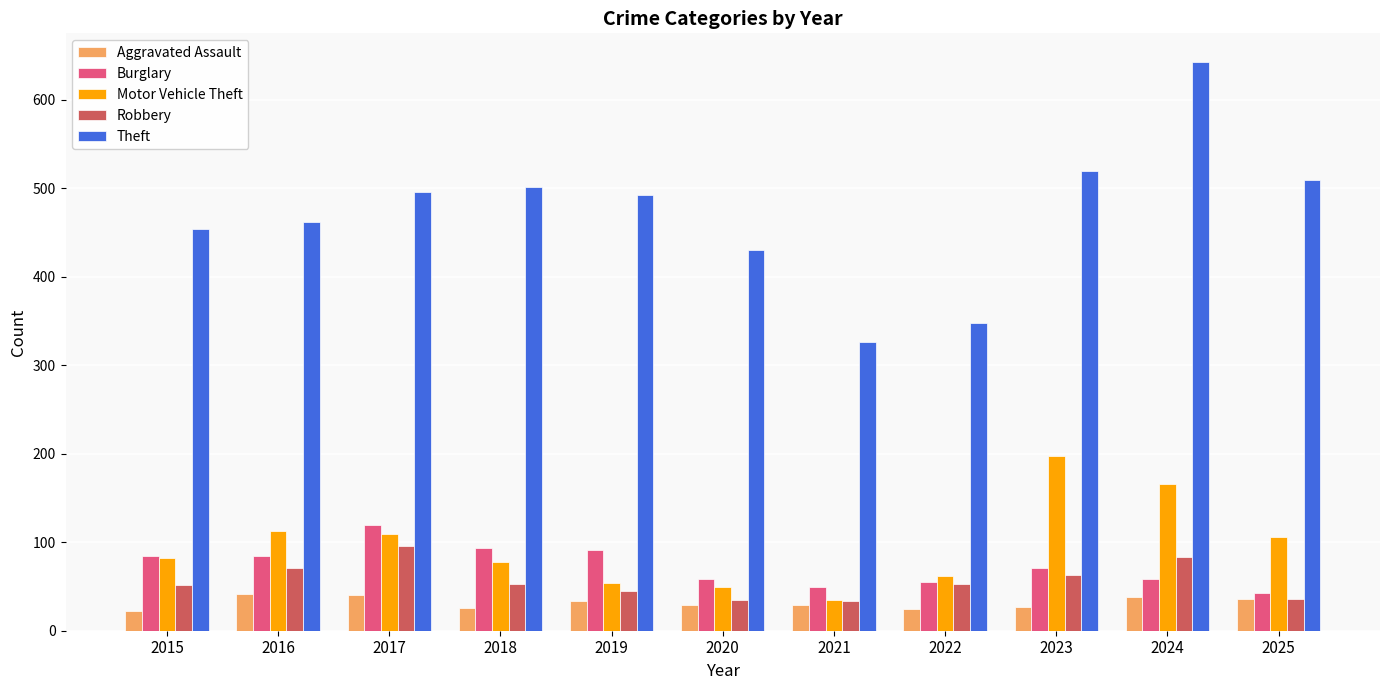

Which series has the largest range (max minus min)?

Theft